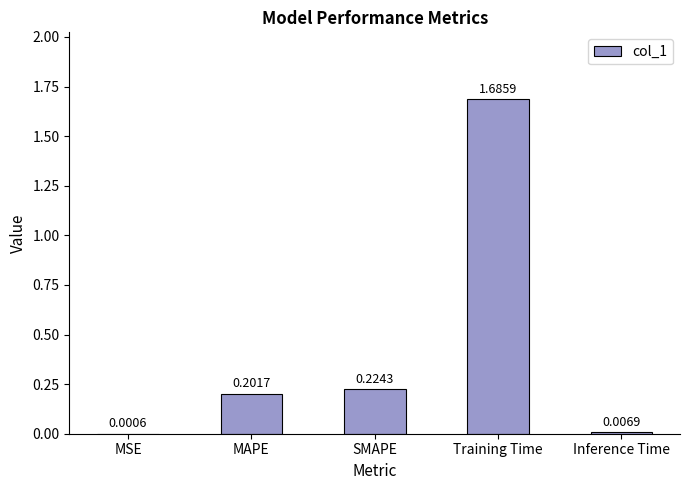

What is the sum of the values at SMAPE and Training Time?

1.9